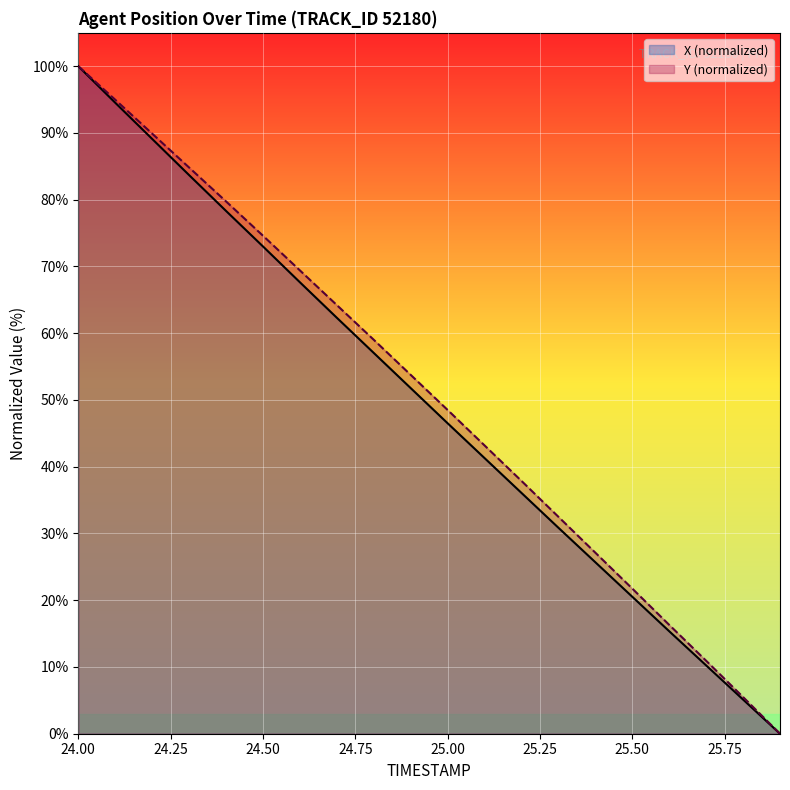

What is the difference between the maximum and minimum values in the Y series?

100.0